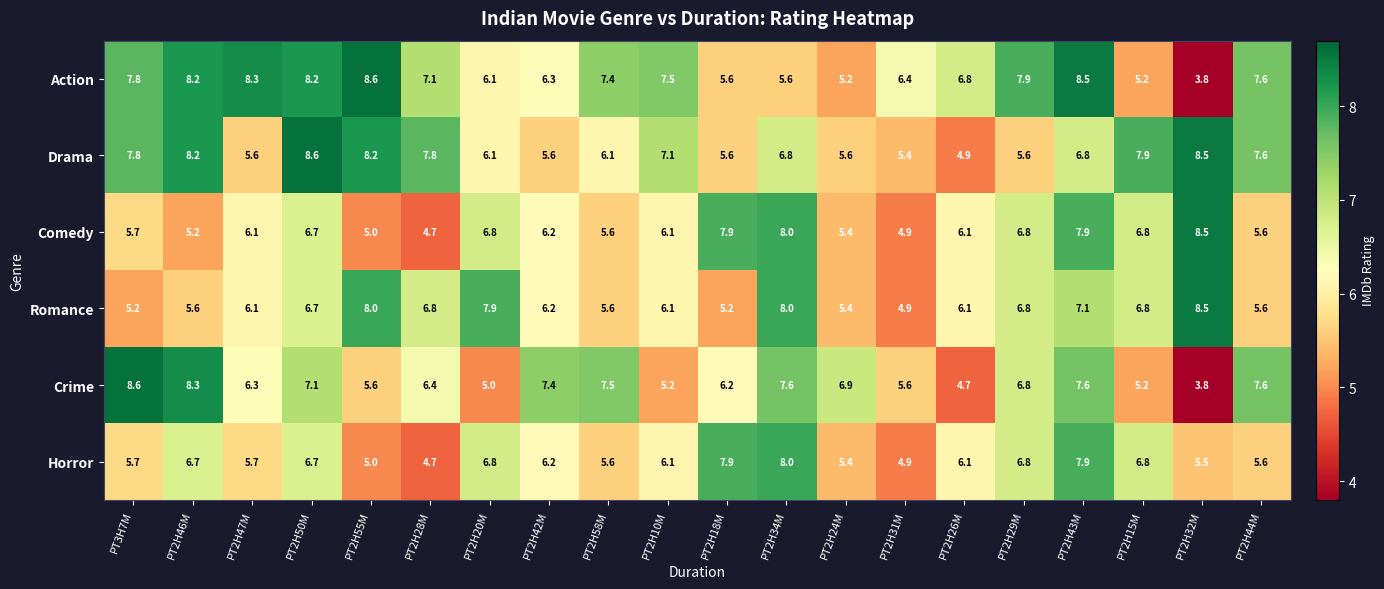

How many distinct data groups are displayed?

6